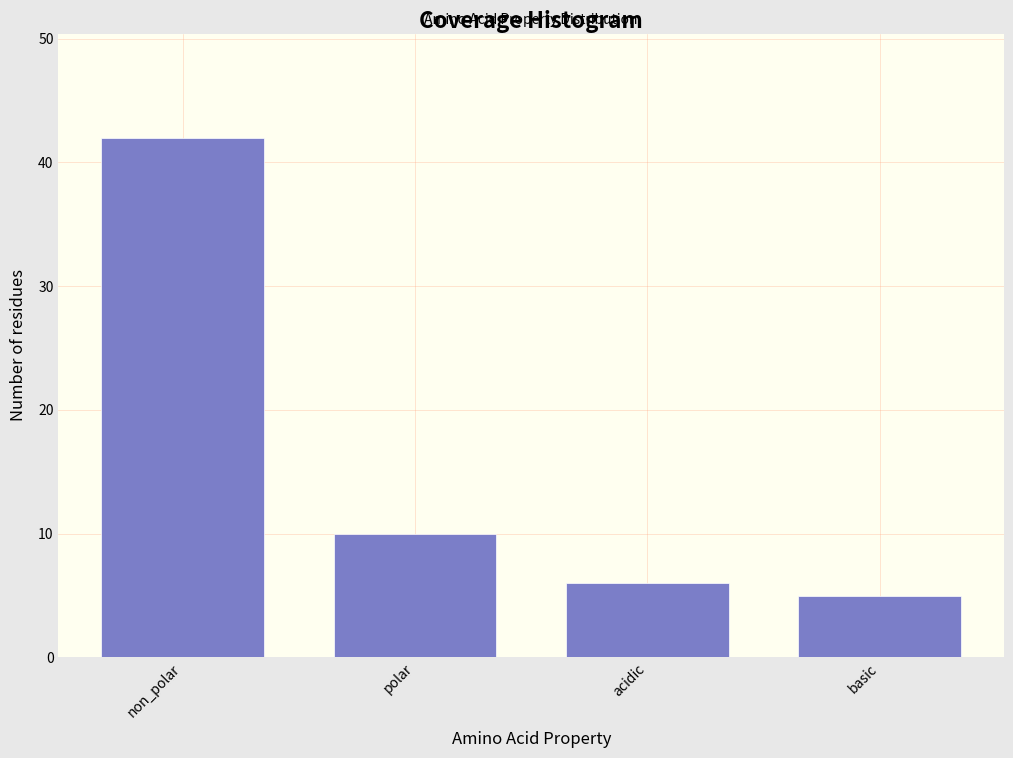

Reading left to right, list all the values displayed in this chart.

non_polar=42	polar=10	acidic=6	basic=5